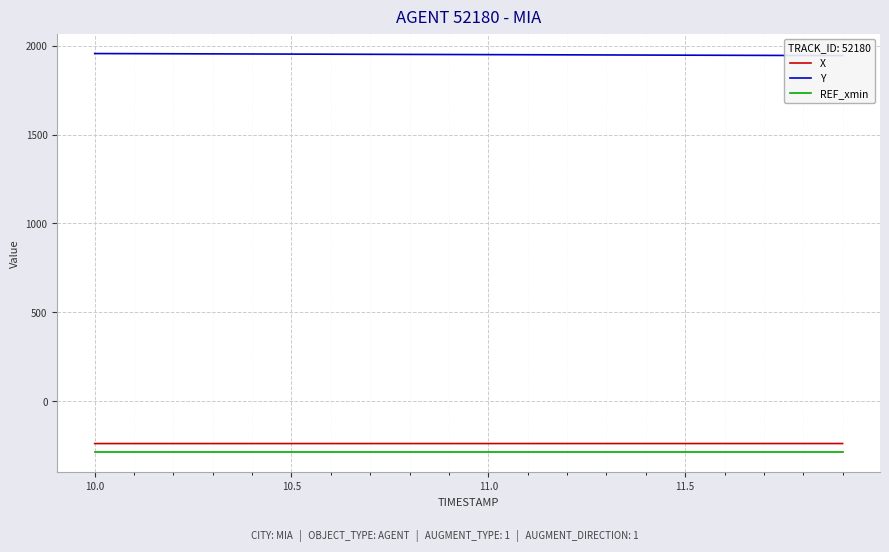

The value of REF_xmin at 11.5 is -286.4. True or false?

True